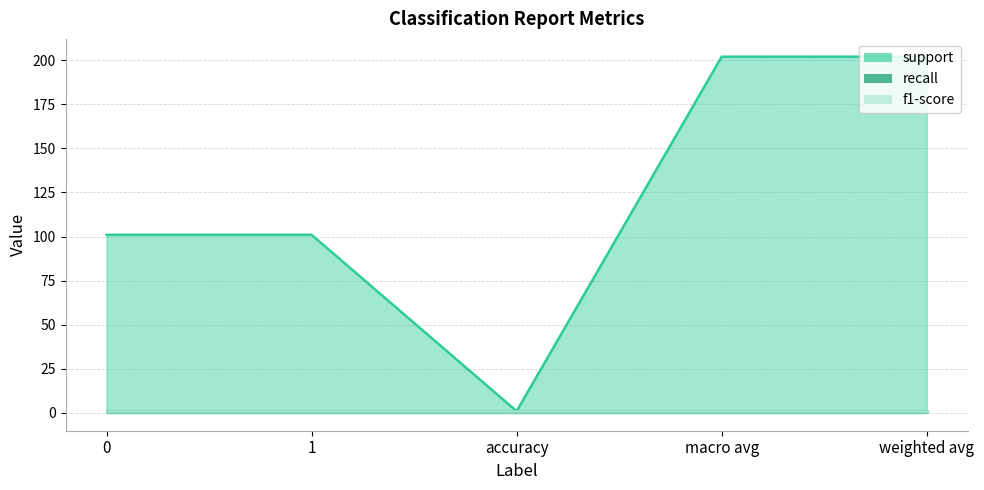

At which category is the sum across all series the highest?

macro avg